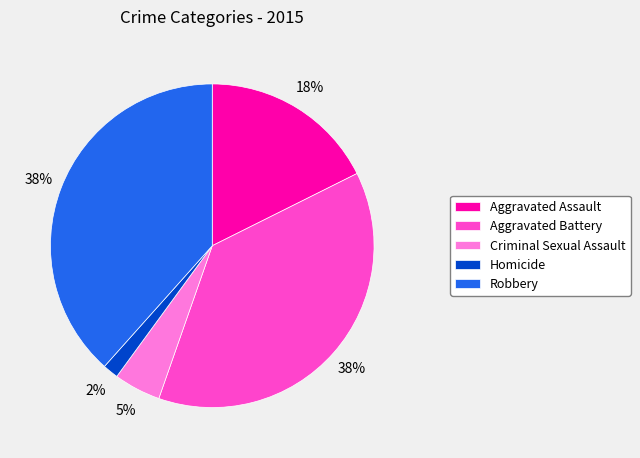

What is the ratio of the value at Criminal Sexual Assault to the value at Robbery?

0.1